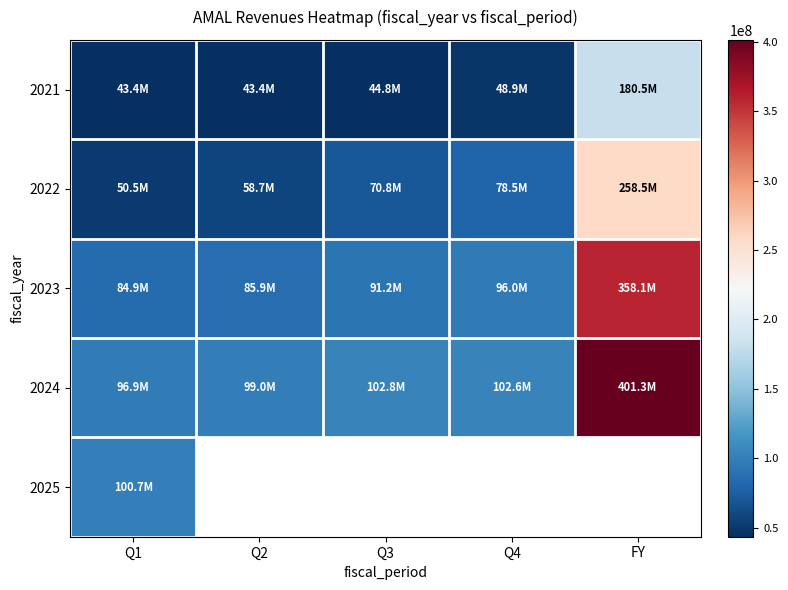

The value of 2022 at FY is 352110843.3. True or false?

False